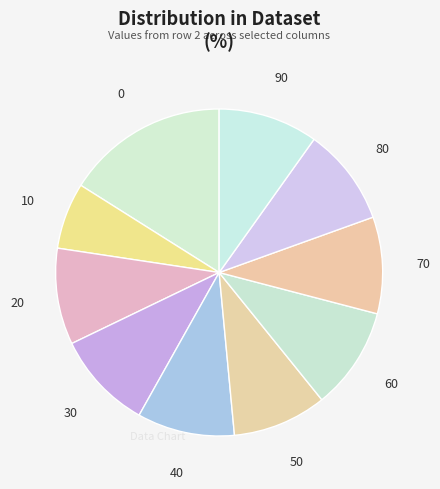

What is the ratio of the value at 70 to the value at 40?

1.0